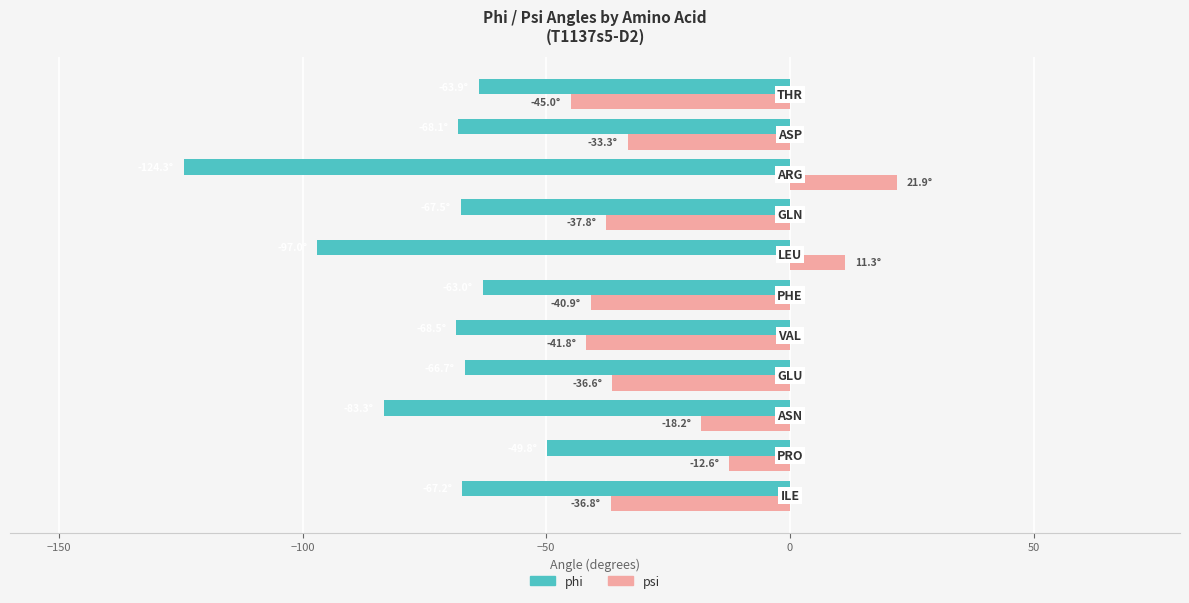

Which series has the largest total across all categories?

psi